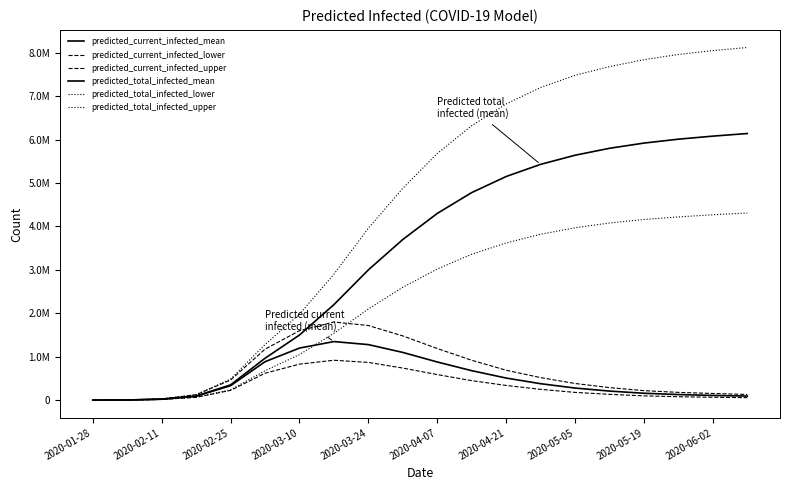

At how many categories does at least one series exceed 6866728?

7